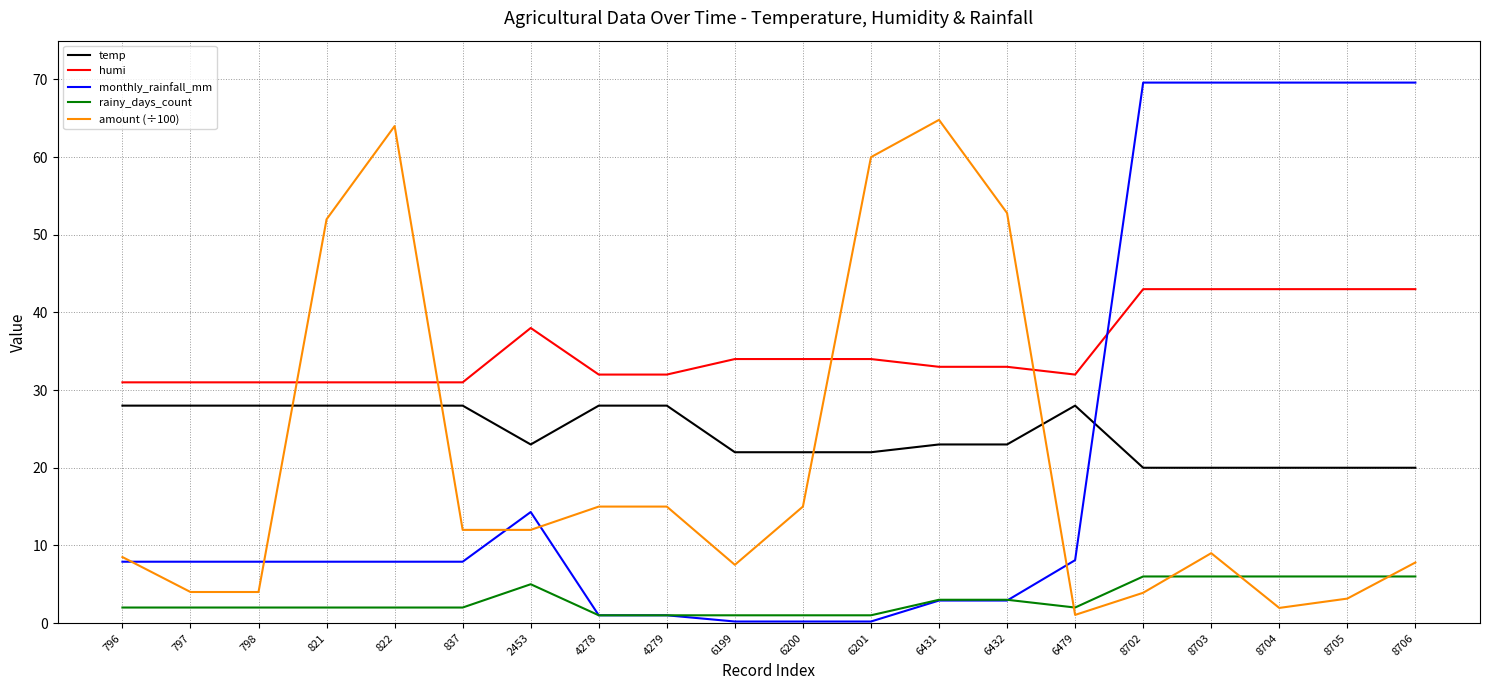

Is it true that monthly_rainfall_mm equals 14.3 at 2453?

True